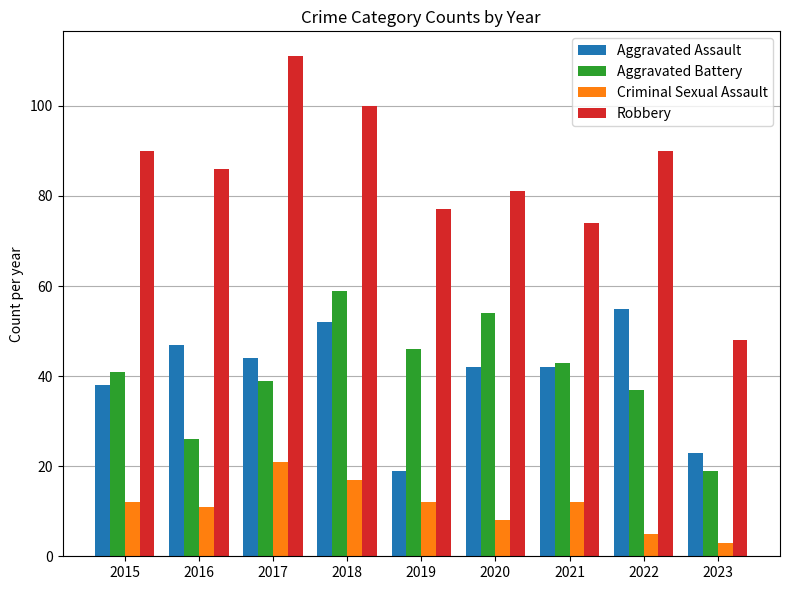

What is the difference between the second highest and second lowest values in the Aggravated Battery series?

28